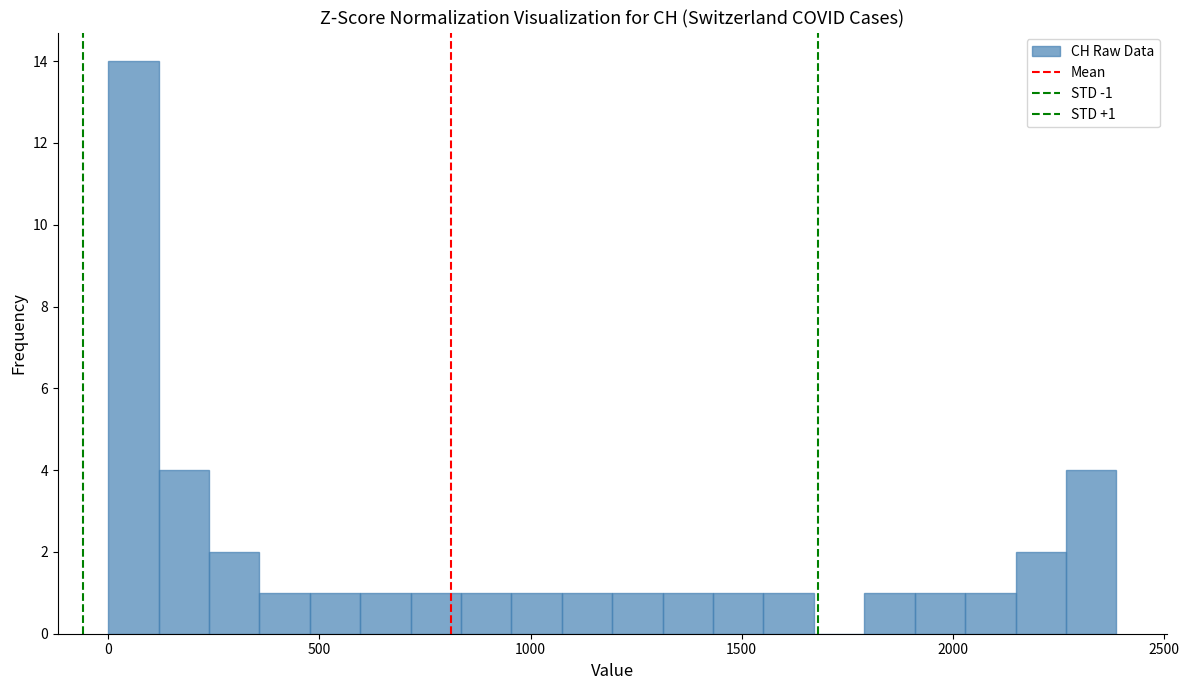

Around what value on the x-axis is the tallest bar? Give the approximate position of its centre, as read against the axis.

50